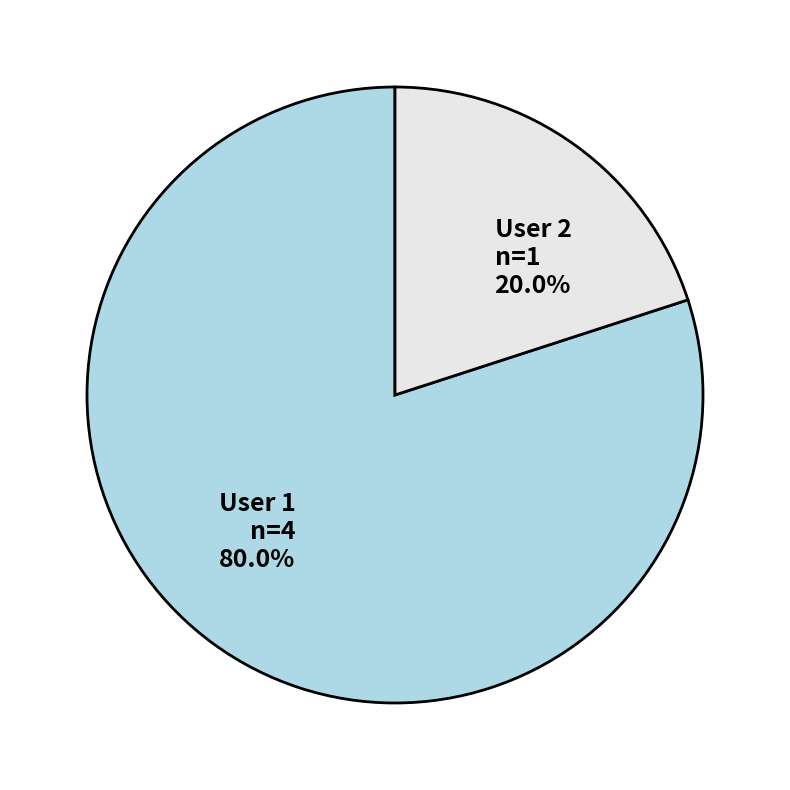

How much of the chart is everything except User 2 n=1 20.0%?

80.0%